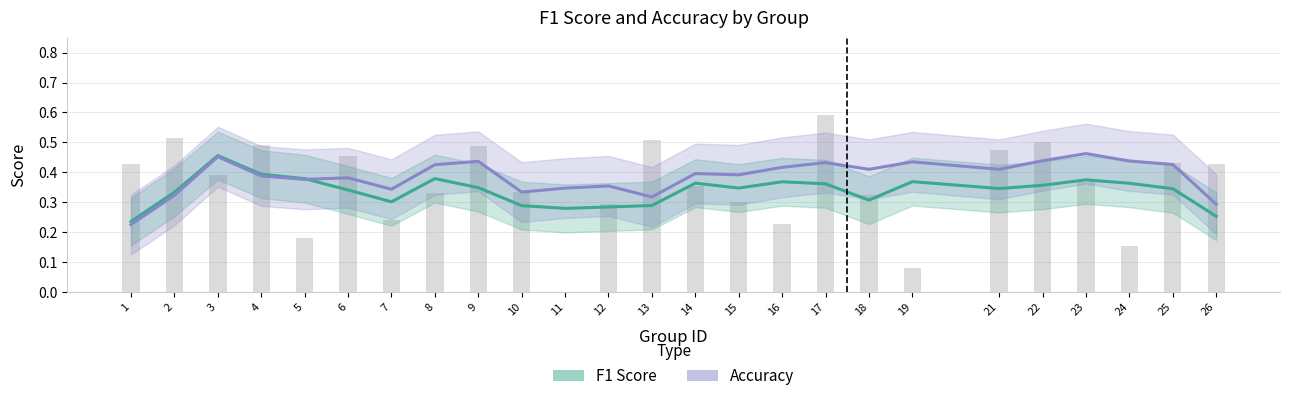

What is the difference between the maximum and minimum values in the Accuracy series?

0.2